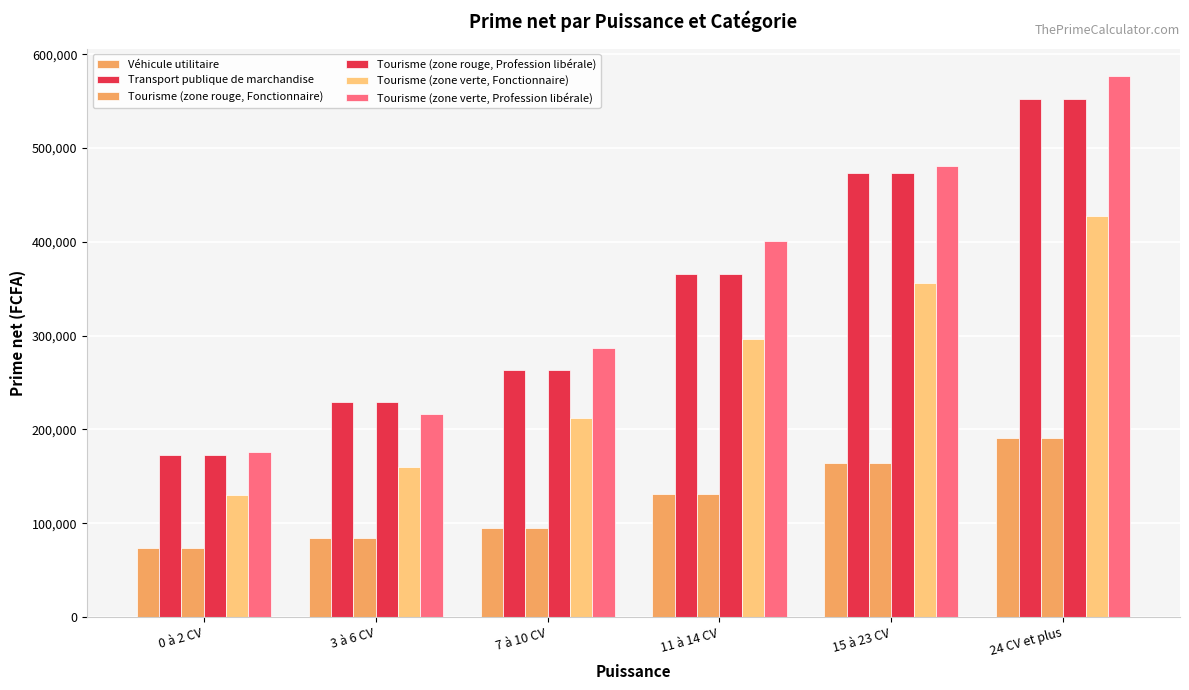

Rank the series at 15 à 23 CV from lowest to highest value.

Véhicule utilitaire, Tourisme (zone rouge, Fonctionnaire), Tourisme (zone verte, Fonctionnaire), Transport publique de marchandise, Tourisme (zone rouge, Profession libérale), Tourisme (zone verte, Profession libérale)